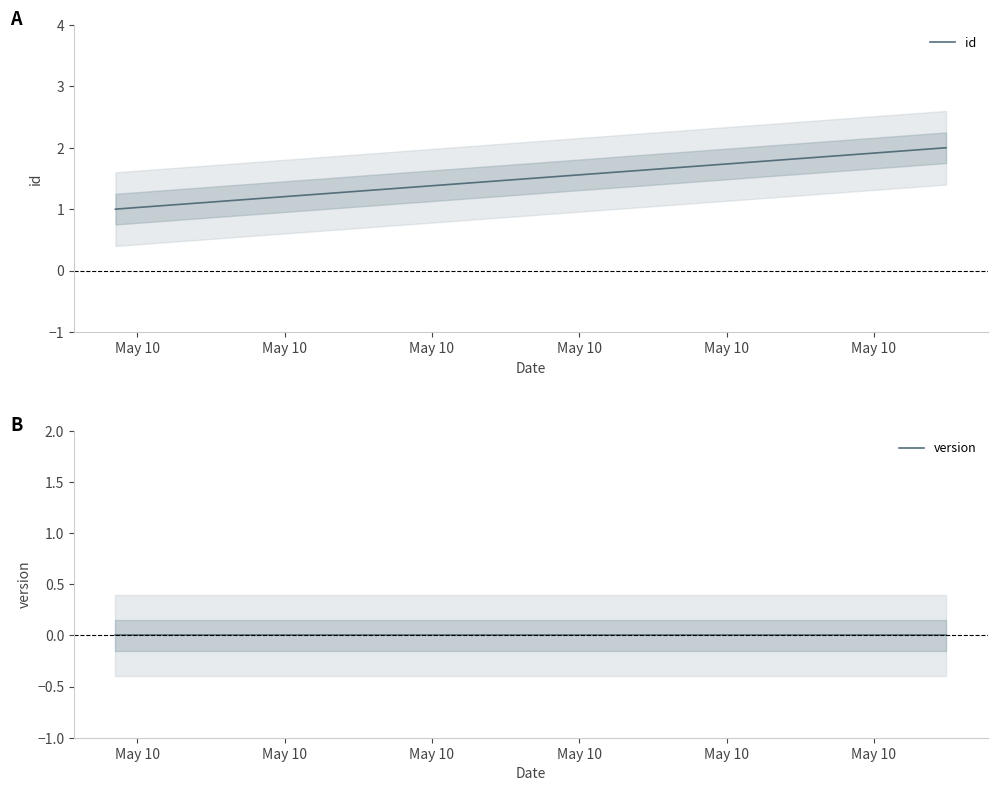

Reading left to right, transcribe all the data shown in this chart.

id: 2025-05-10T01:42:14=1	2025-05-10T12:58:47=2
version: 2025-05-10T01:42:14=0	2025-05-10T12:58:47=0